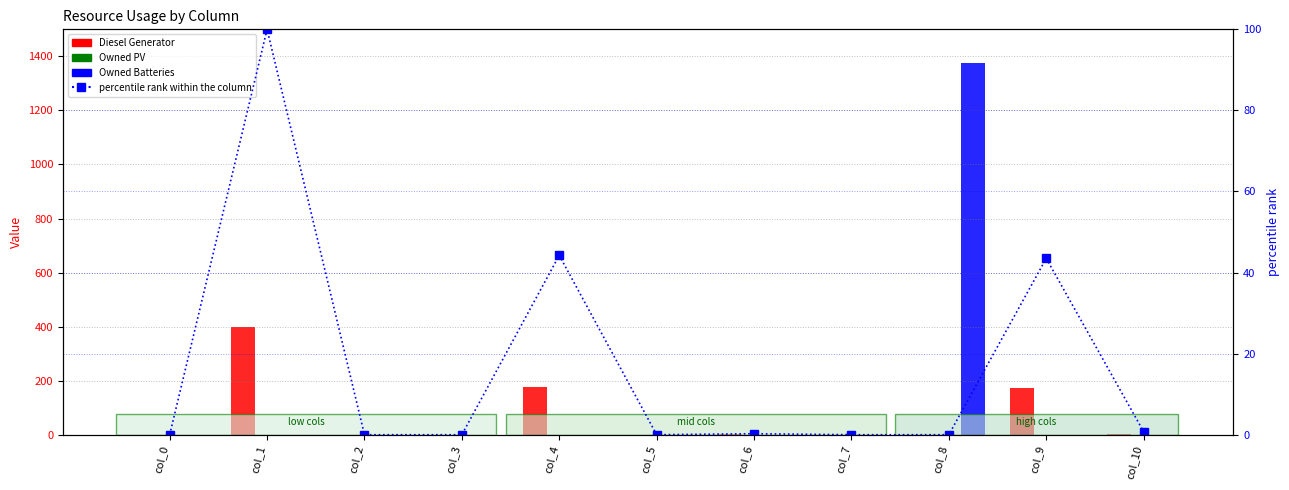

Rank the categories by Diesel Generator value from lowest to highest.

col_0, col_2, col_3, col_5, col_7, col_8, col_6, col_10, col_9, col_4, col_1